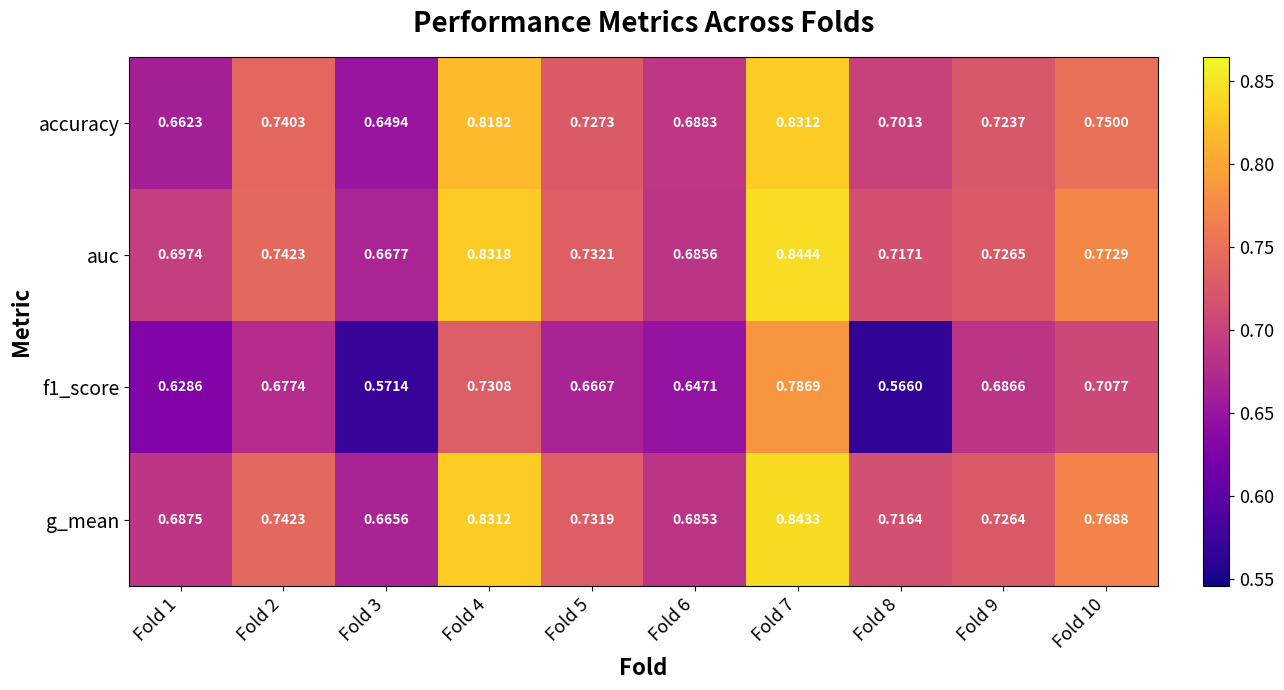

What is the total value across all series at Fold 6?

2.7